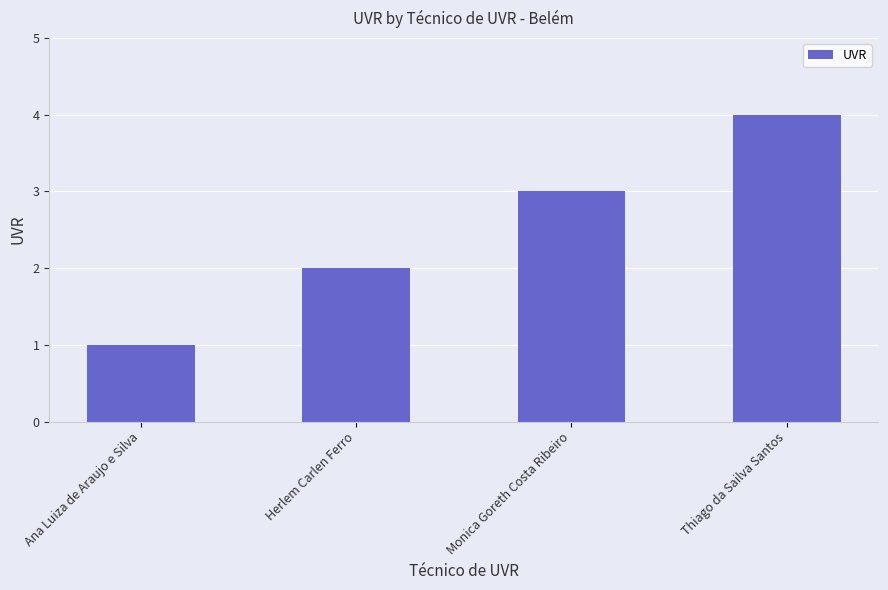

What is the change in value from Herlem Carlen Ferro to Thiago da Sailva Santos?

+2